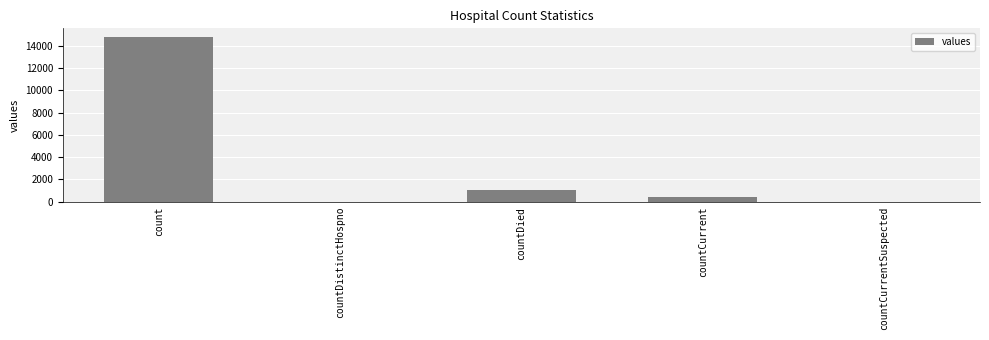

At which label is the value closest to 7416?

countDied